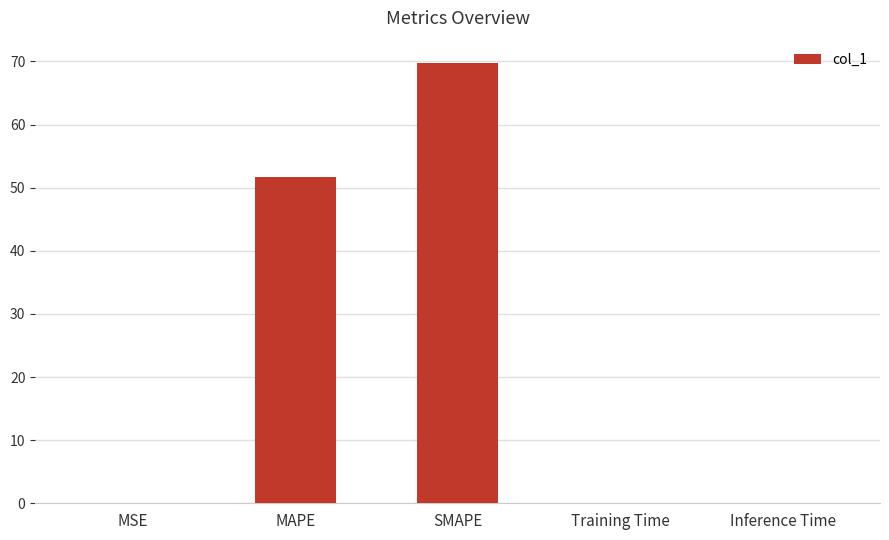

The value at MAPE is 51.7. True or false?

True